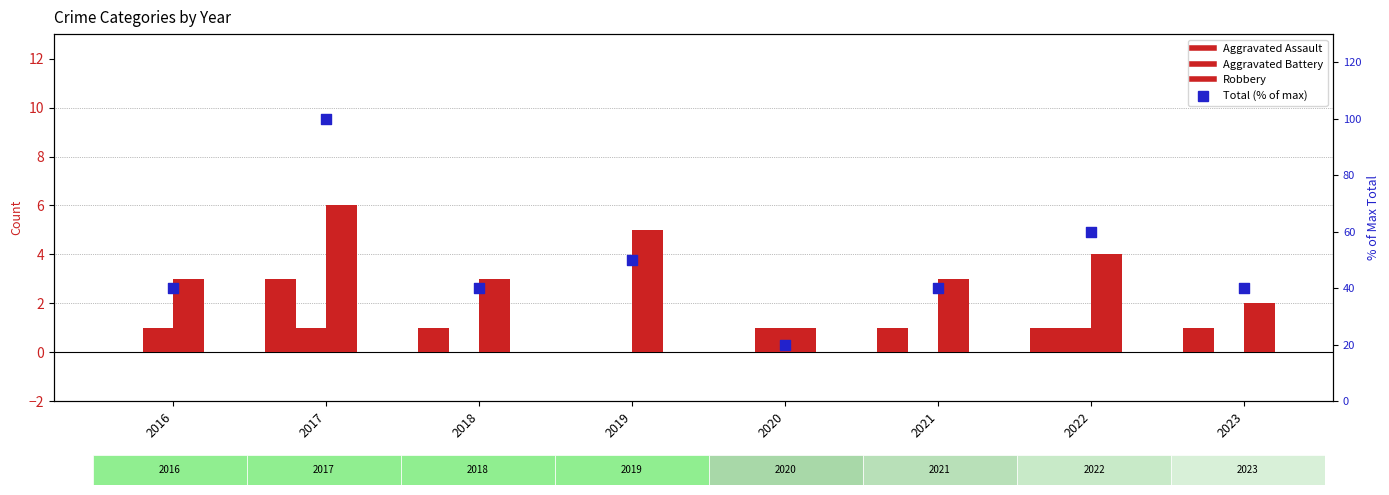

What are all the series names shown in the legend?

Aggravated Assault, Aggravated Battery, Robbery, Total (% of max)